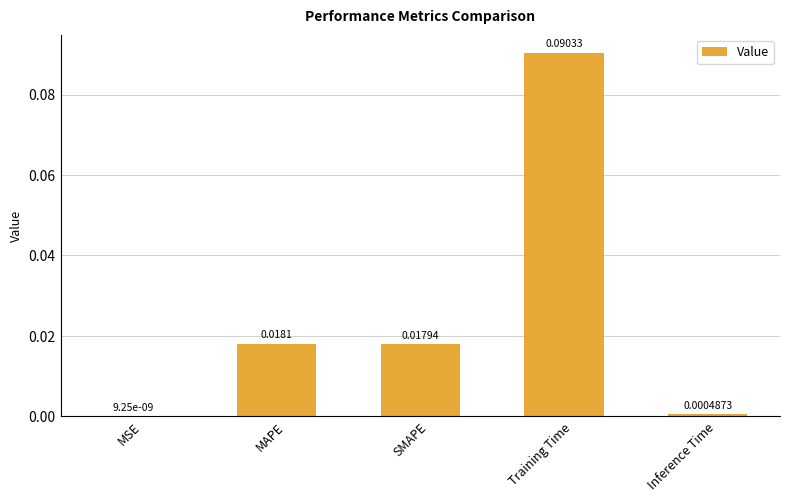

At which label is the value closest to 0?

MSE